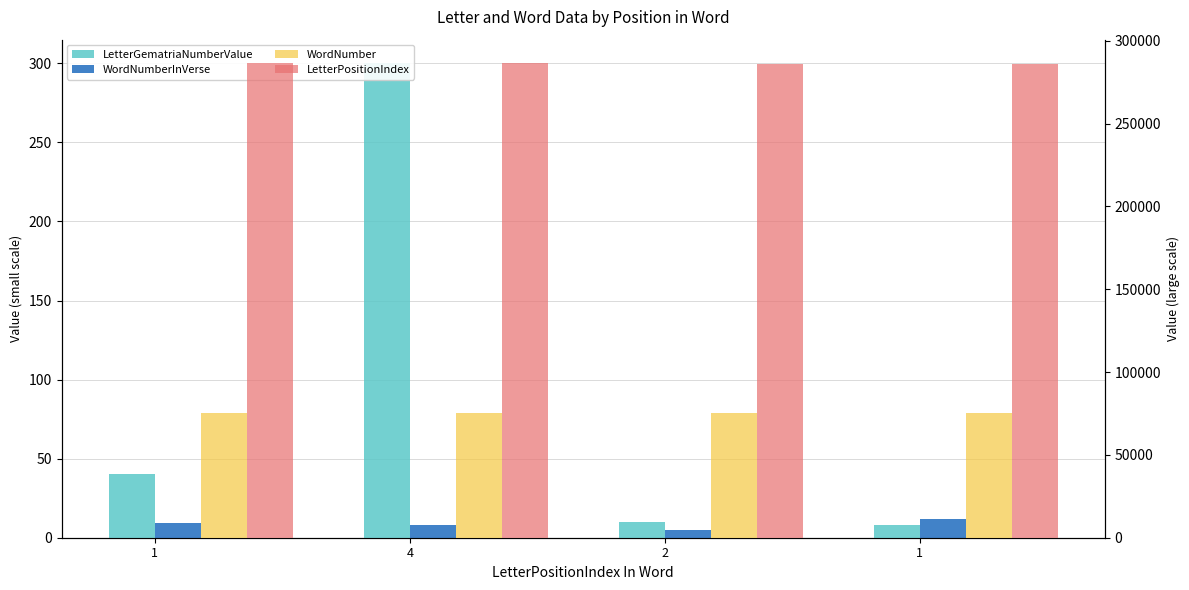

True or false: LetterGematriaNumberValue has a value of 10 at 2.

True